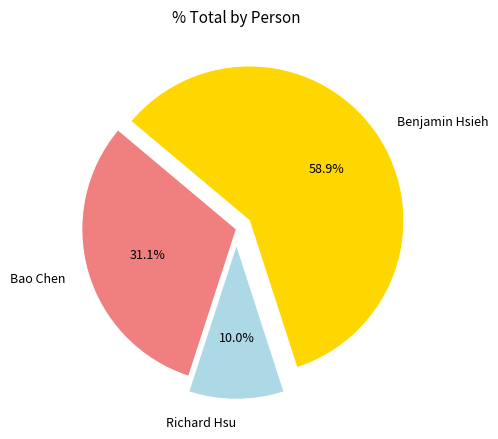

Count the number of slices in the pie.

3